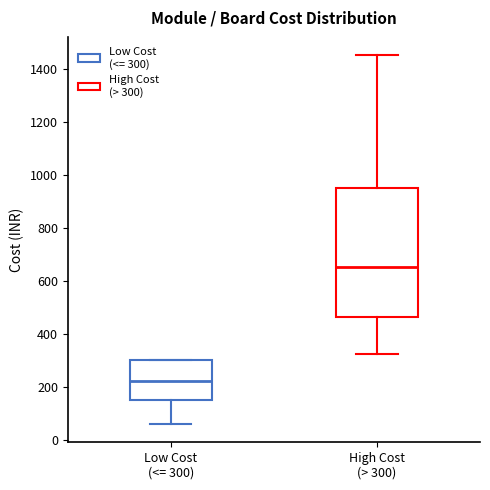

Reading left to right, read every box against the y-axis: the position of its median line, the range the box covers, and the ends of its whiskers. The values are not printed on the chart, so give them approximately, as read against the axis.

Low Cost (<= 300): median 220, box 160 to 300, whiskers 60 to 300
High Cost (> 300): median 660, box 460 to 960, whiskers 320 to 1460